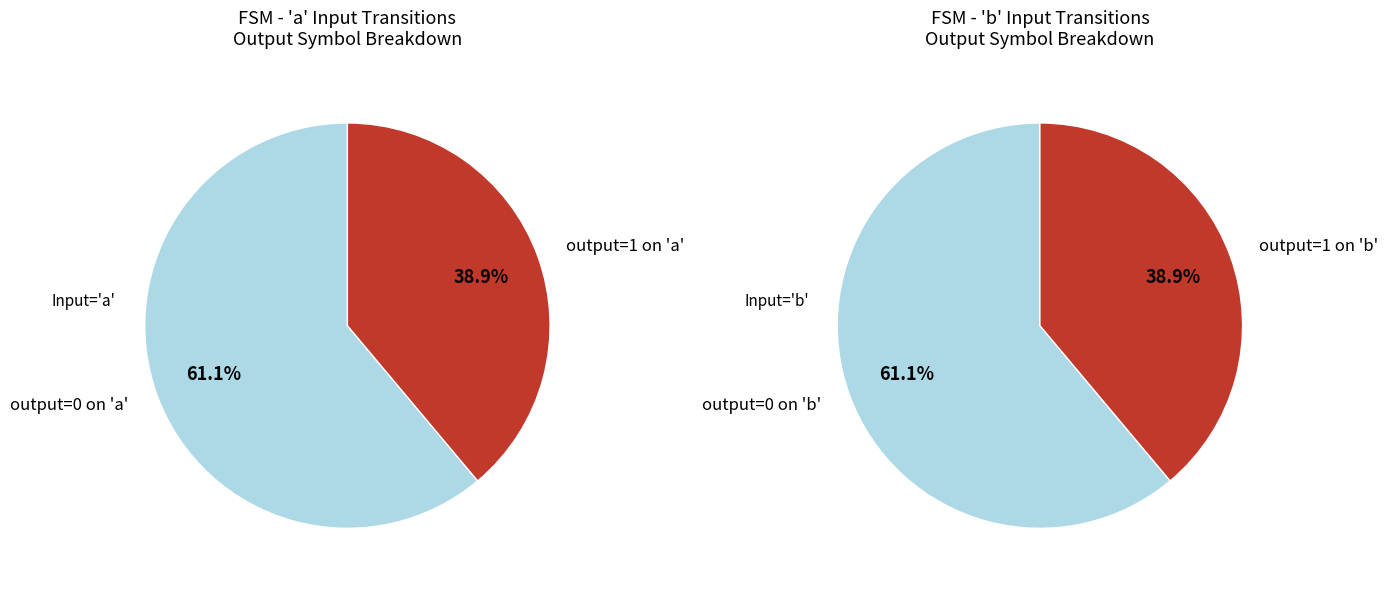

Is it true that state 13 is 1% of the pie?

False